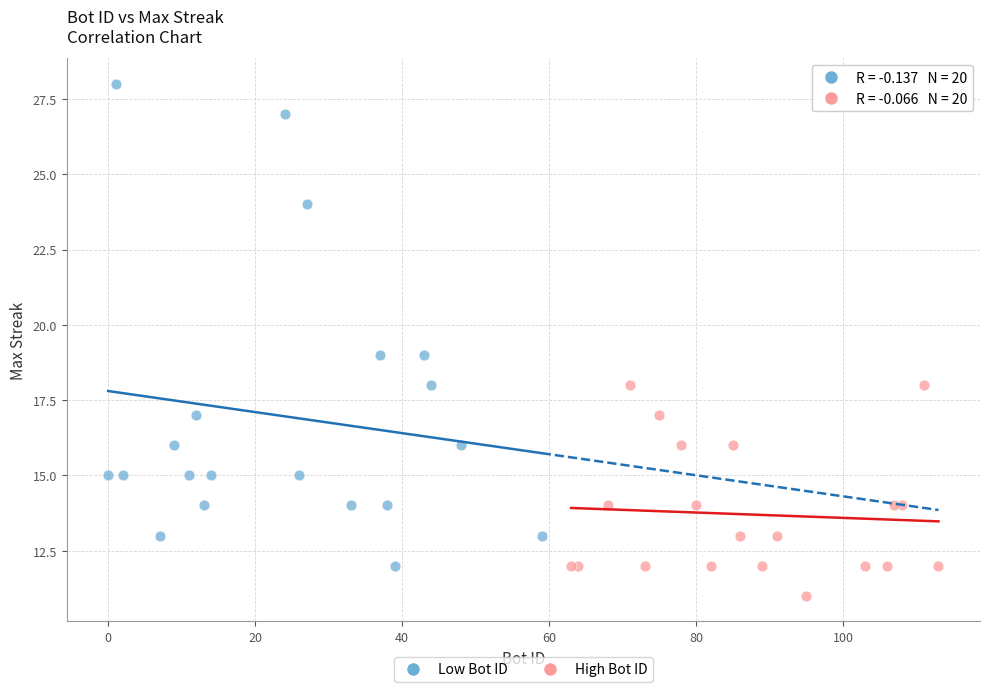

Which series contains the highest Y value?

Low Bot ID